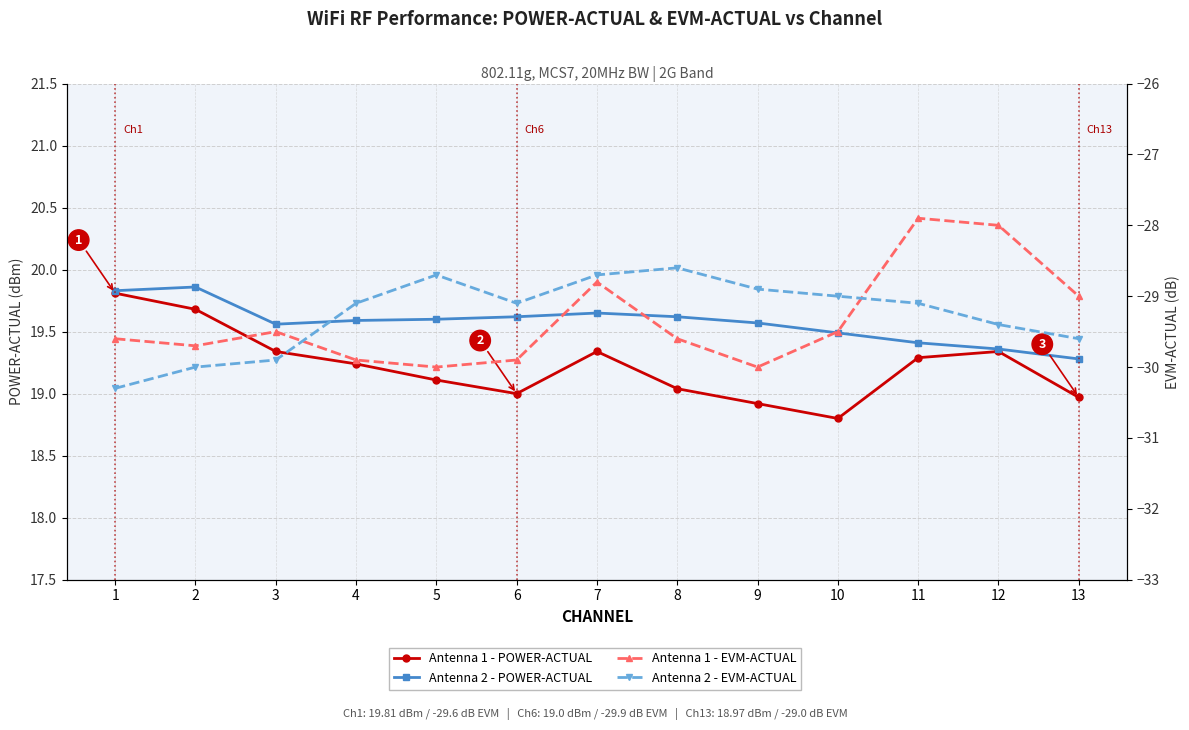

What is the value of the Antenna 2 - EVM-ACTUAL point at the 8th from the left?

-28.6